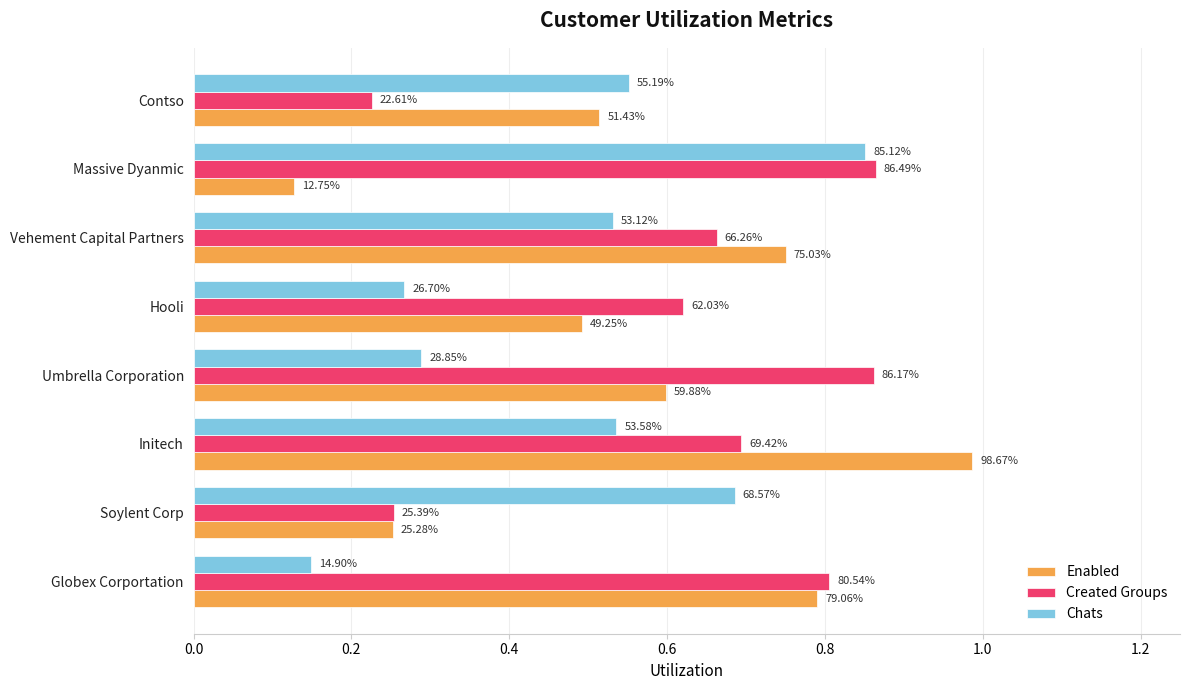

Count the Created Groups values in the range 0 to 1.

8